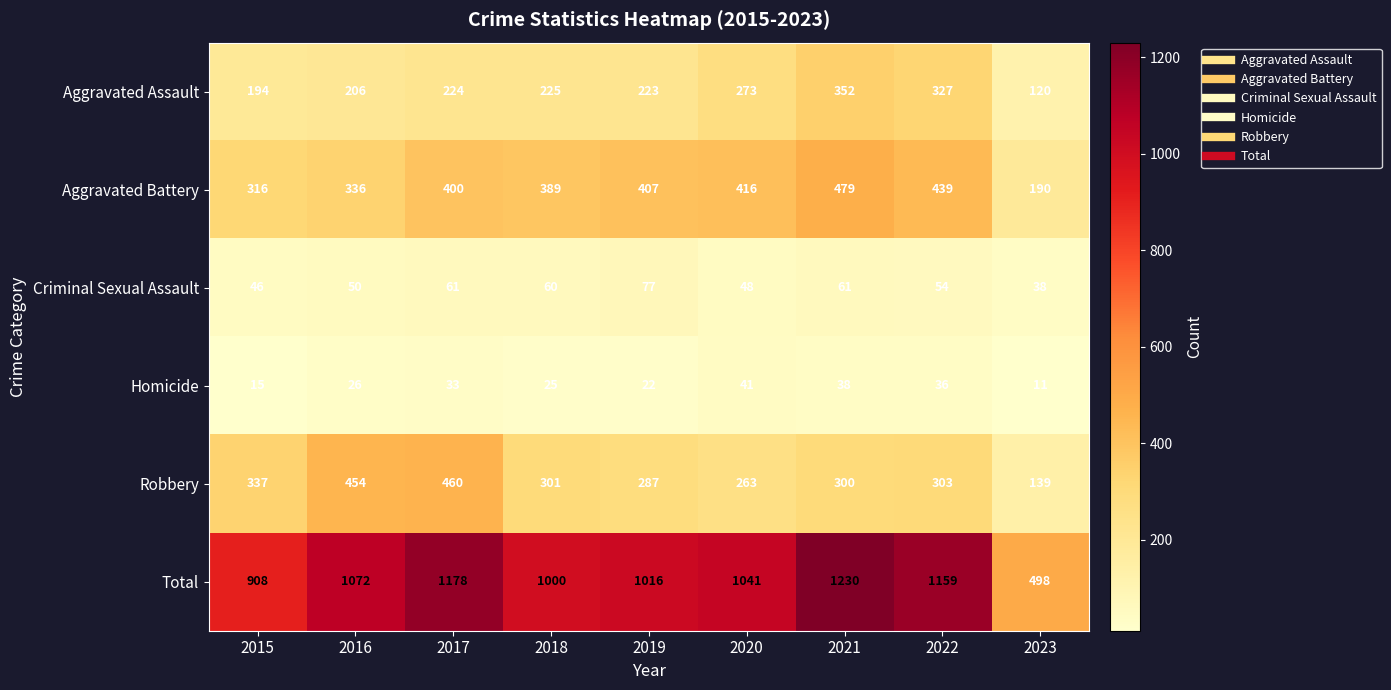

The value of Total at 2021 is 422. True or false?

False